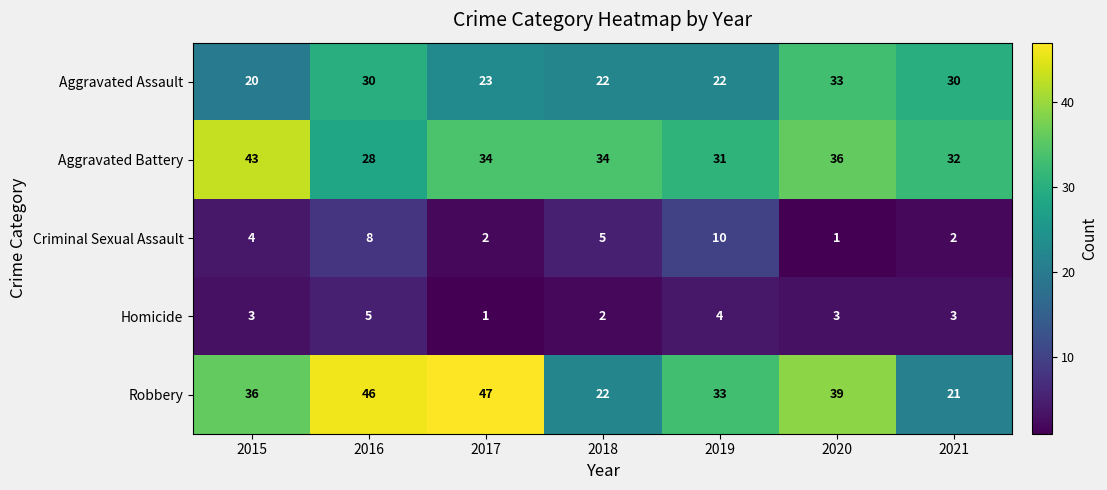

What is the total value across all series at 2021?

88